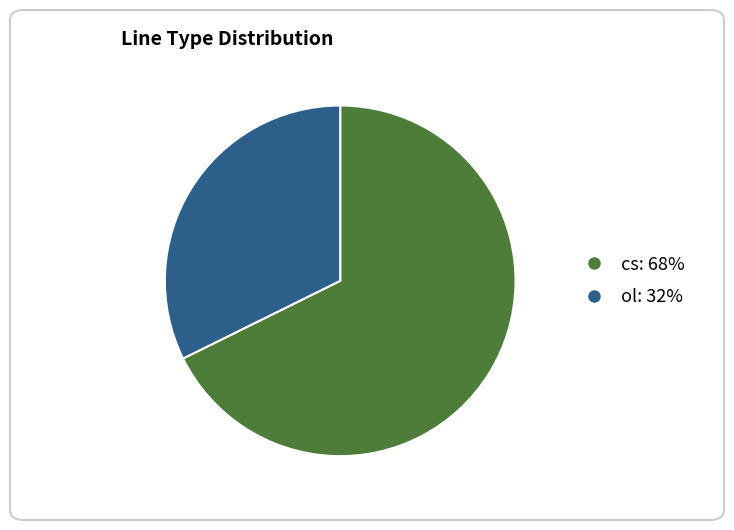

Do cs and ol together represent more than half of the pie?

Yes